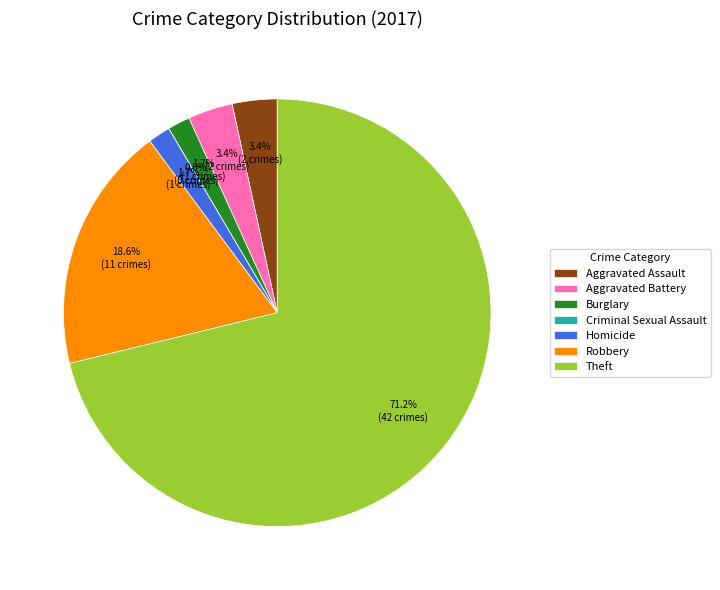

Which category accounts for the majority?

Theft